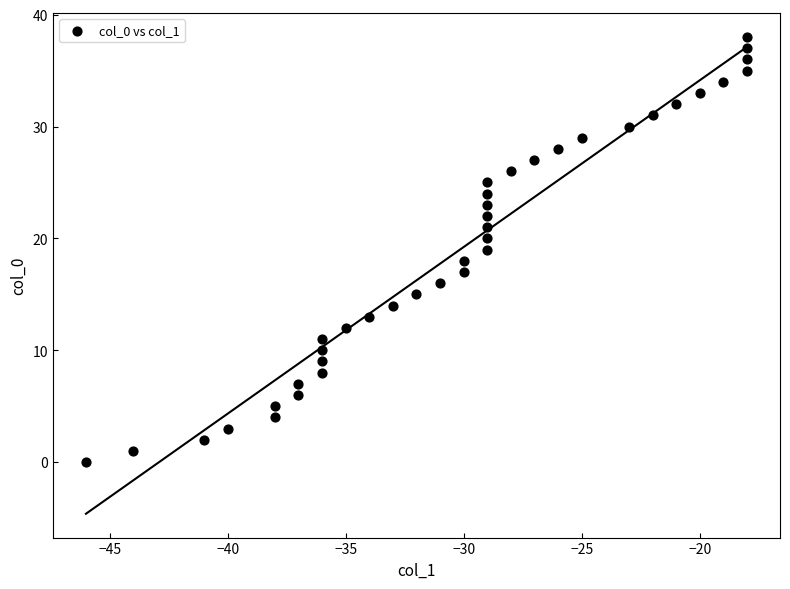

What is the range of X values (max minus min)?

28